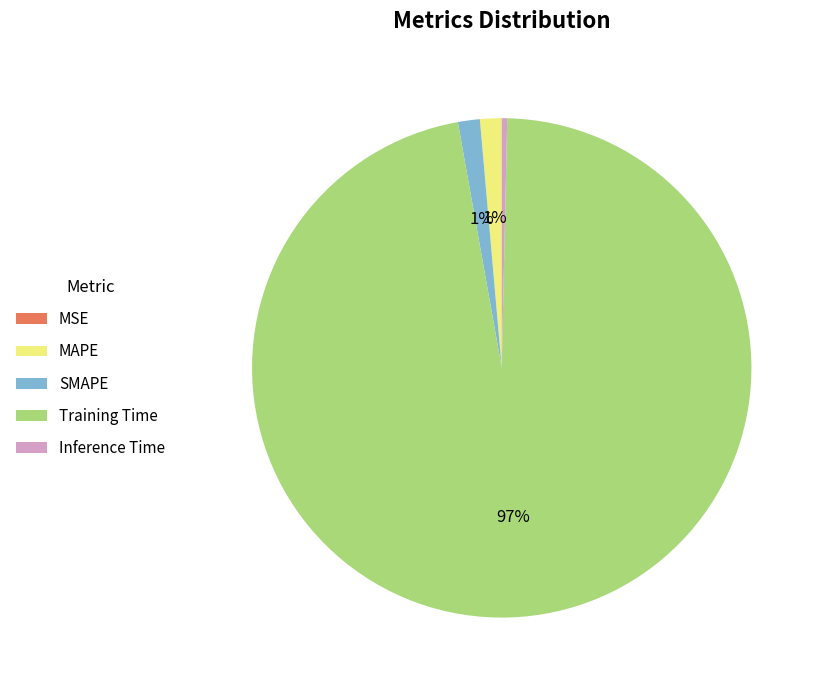

Is there any slice that represents more than half of the pie?

Yes